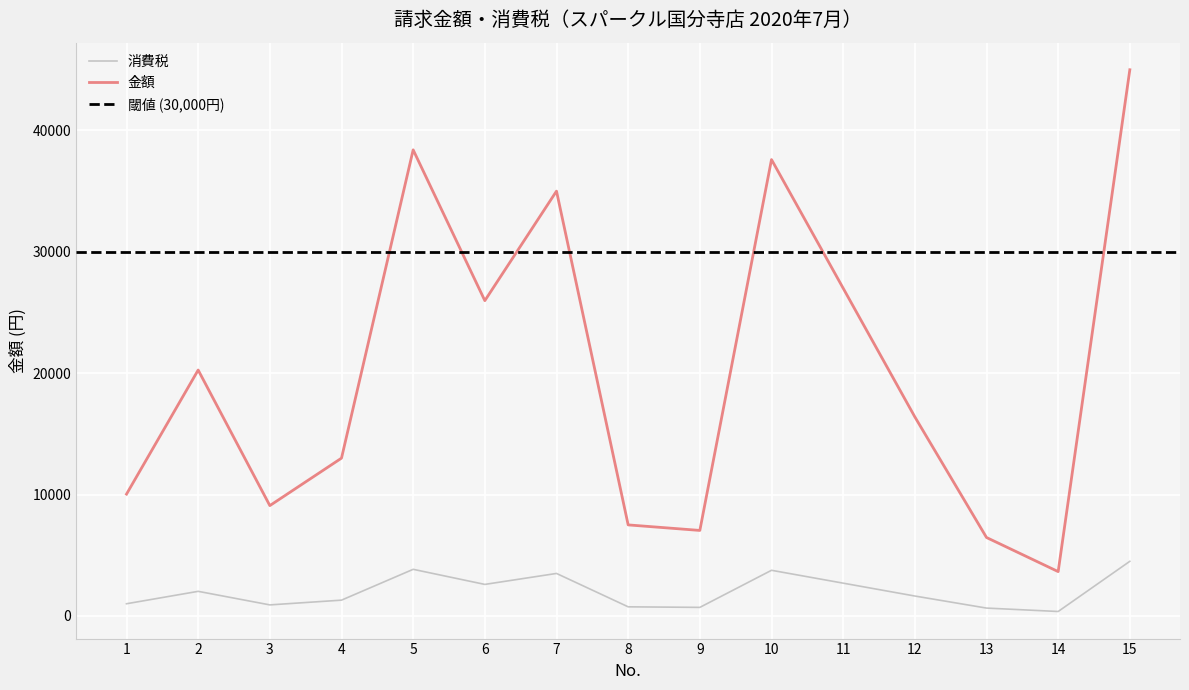

At how many categories does at least one series exceed 7194?

12